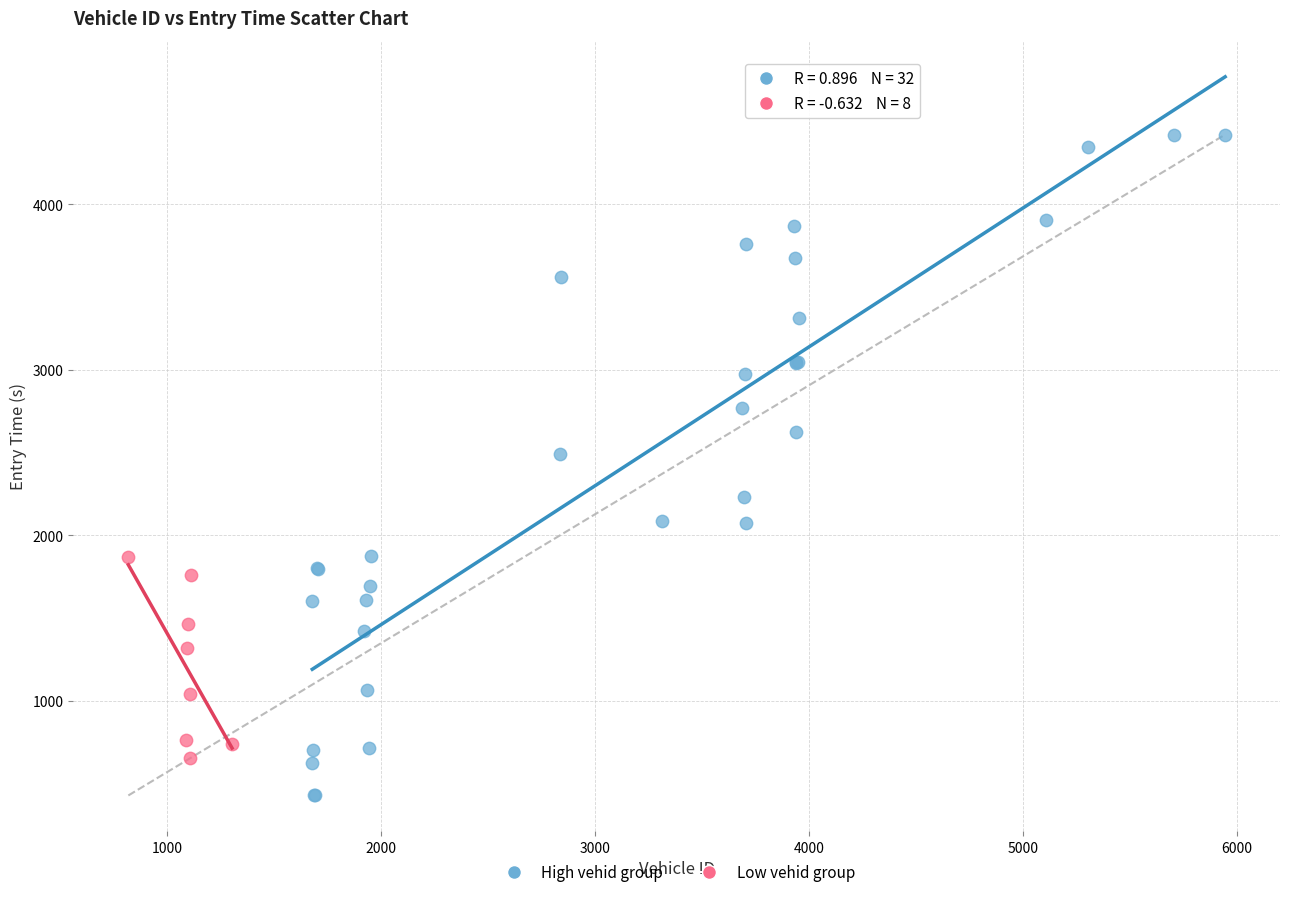

Which series contains the lowest Y value?

High vehid group